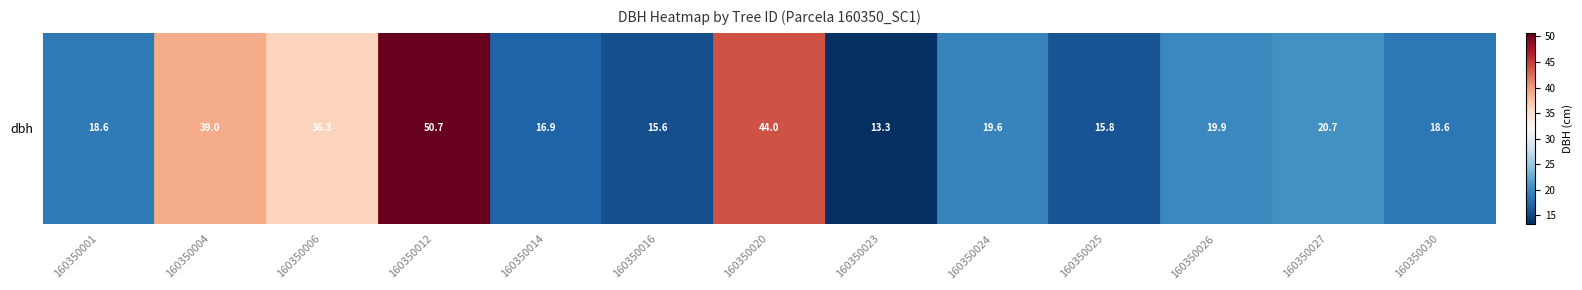

What is the ratio of the value at 160350030 to the value at 160350004?

0.5